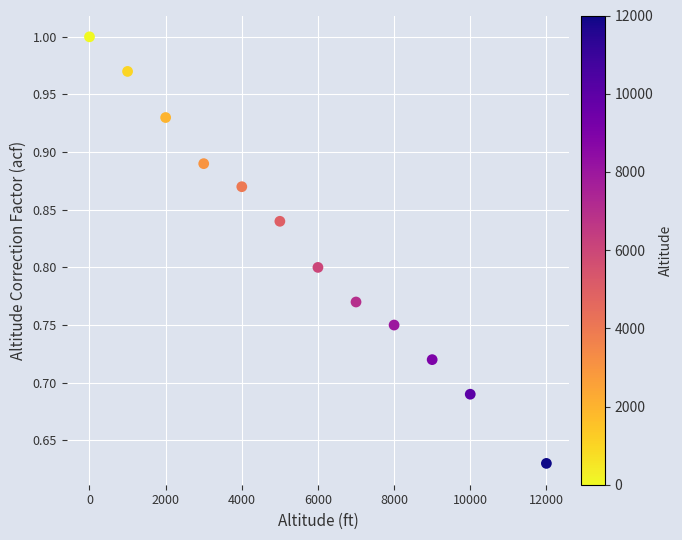

What is the average X value?

5583.3